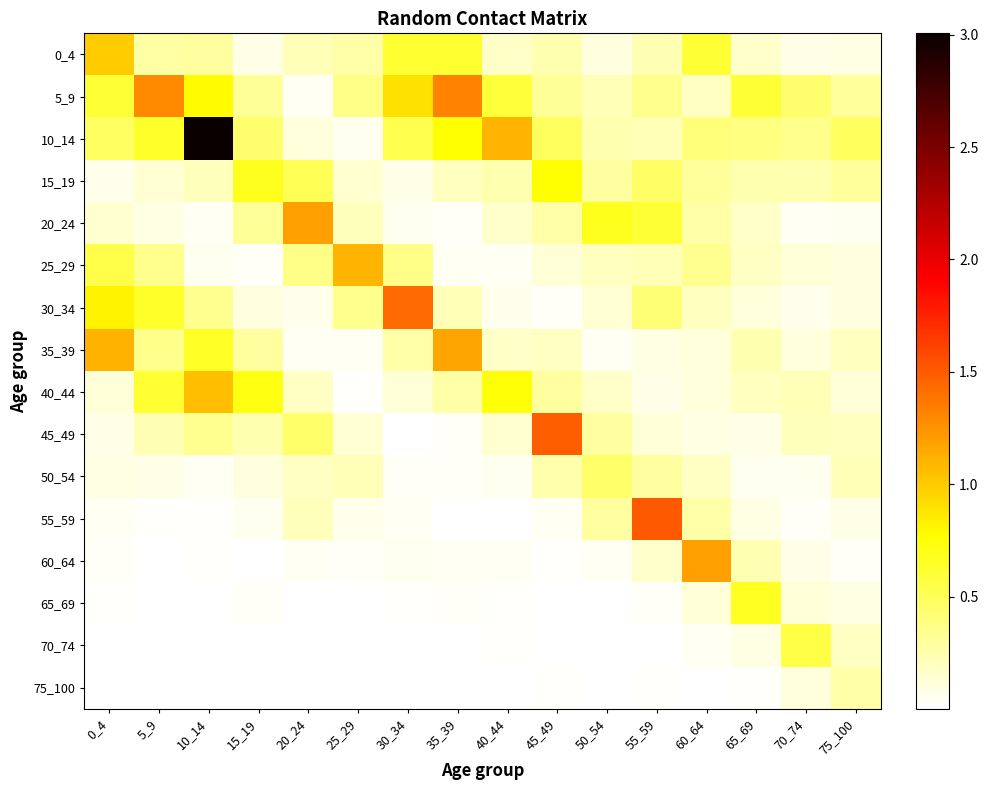

Which has a higher value, 55_59 or 50_54?

55_59